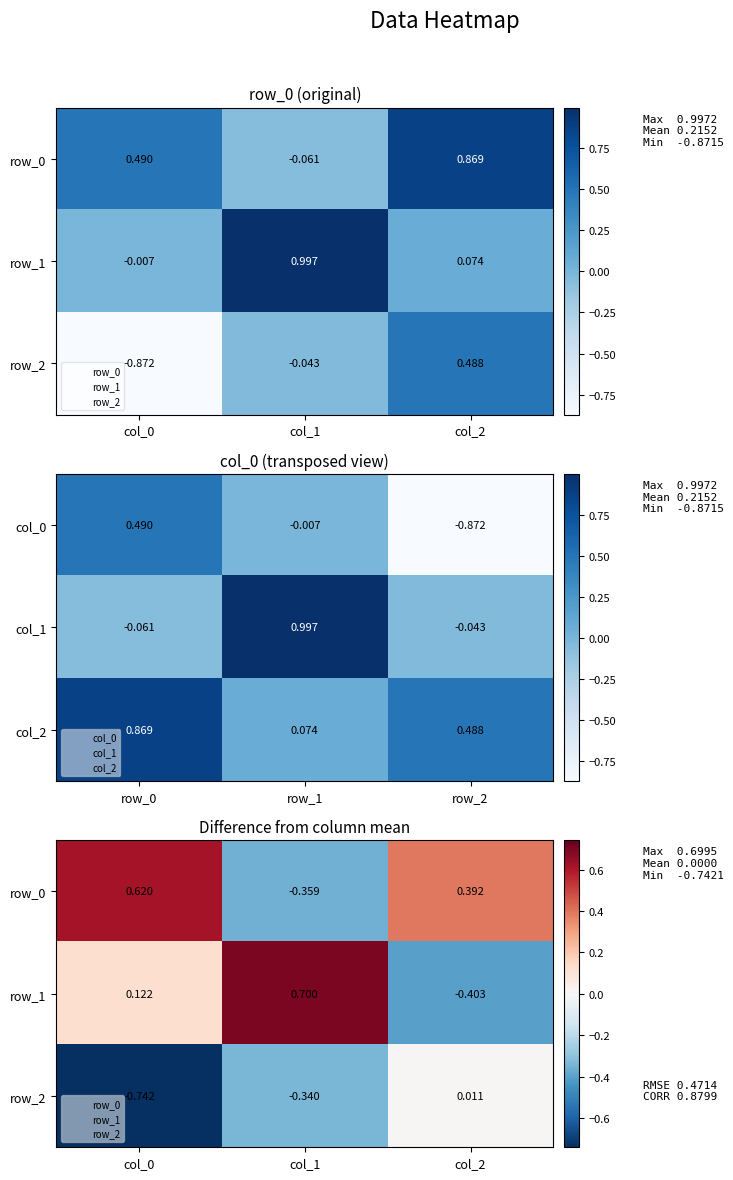

The value of row_0 at col_1 is -0.5. True or false?

False